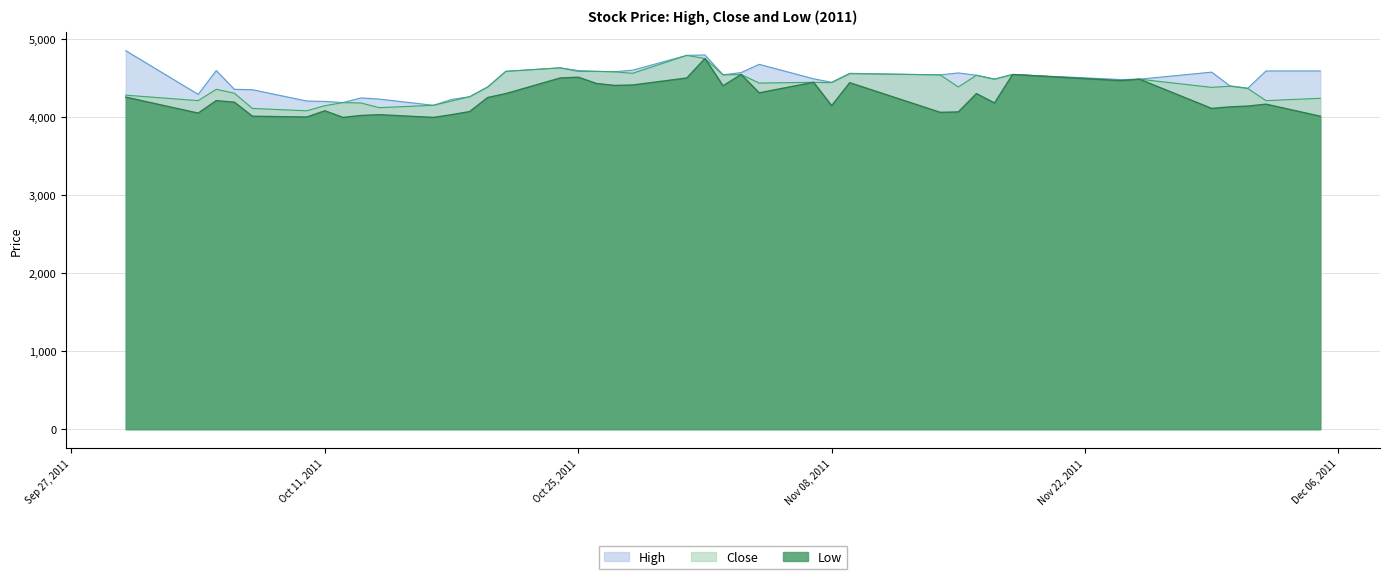

How many values in the High series exceed 4540?

18